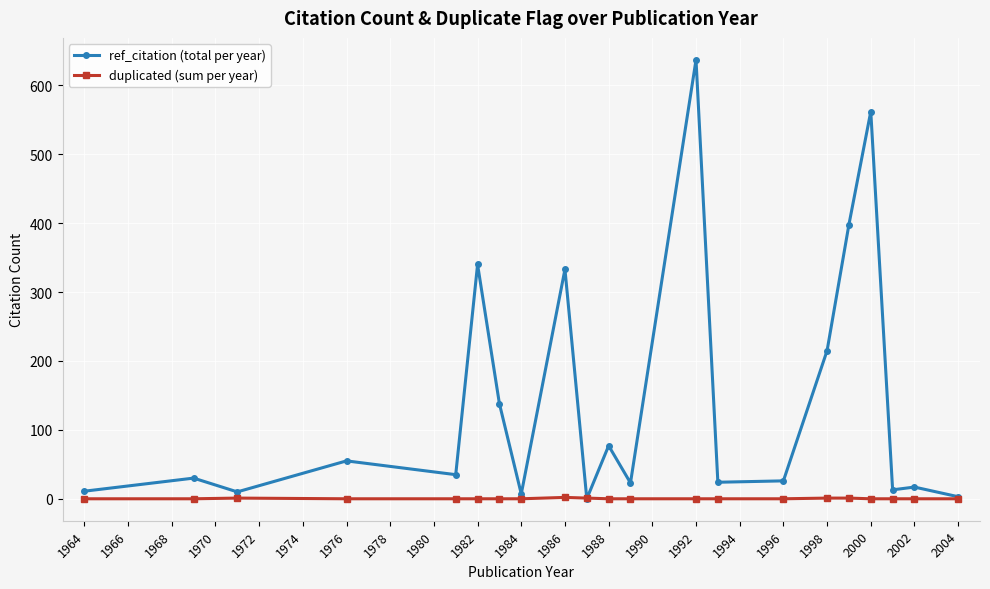

Which series has the largest total across all categories?

ref_citation (total per year)